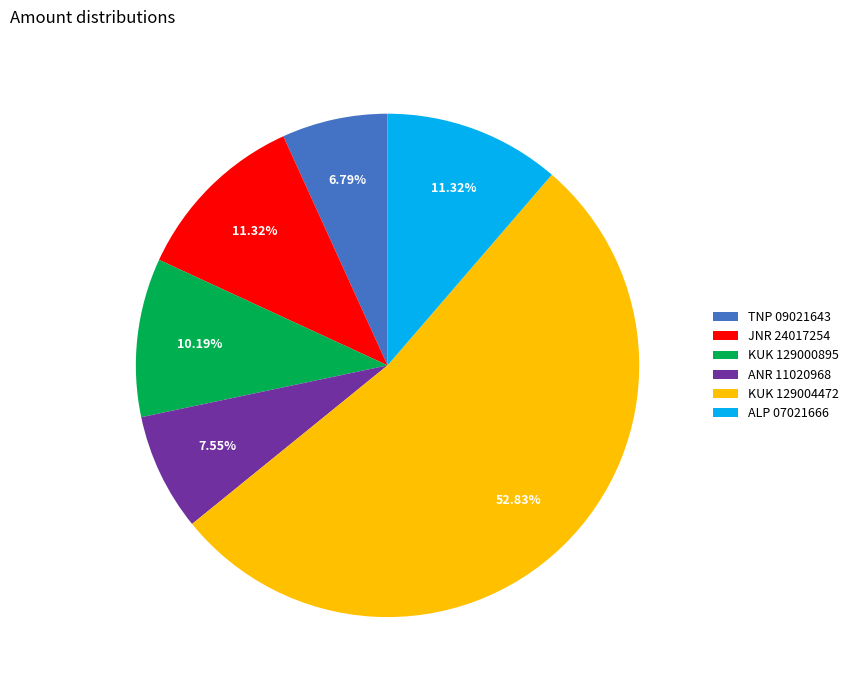

Is there a majority slice in this chart?

Yes